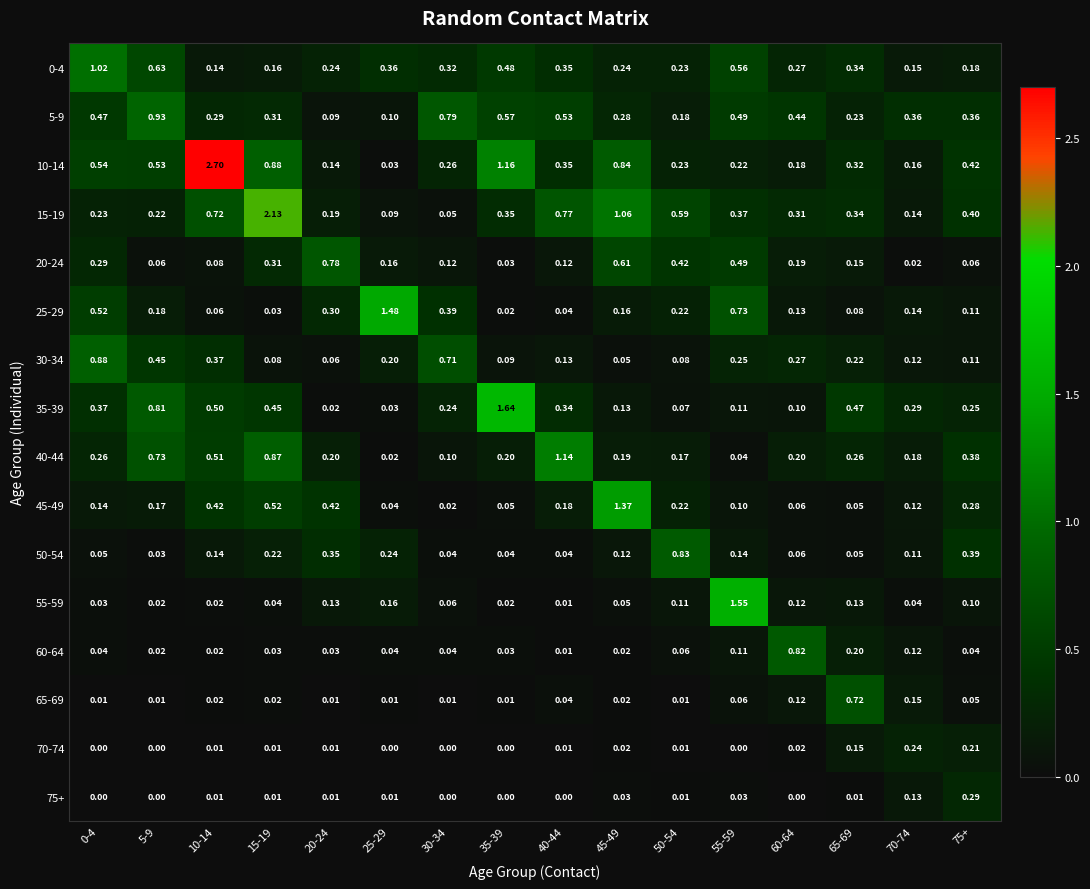

What is the total value across all series at 60-64?

3.3